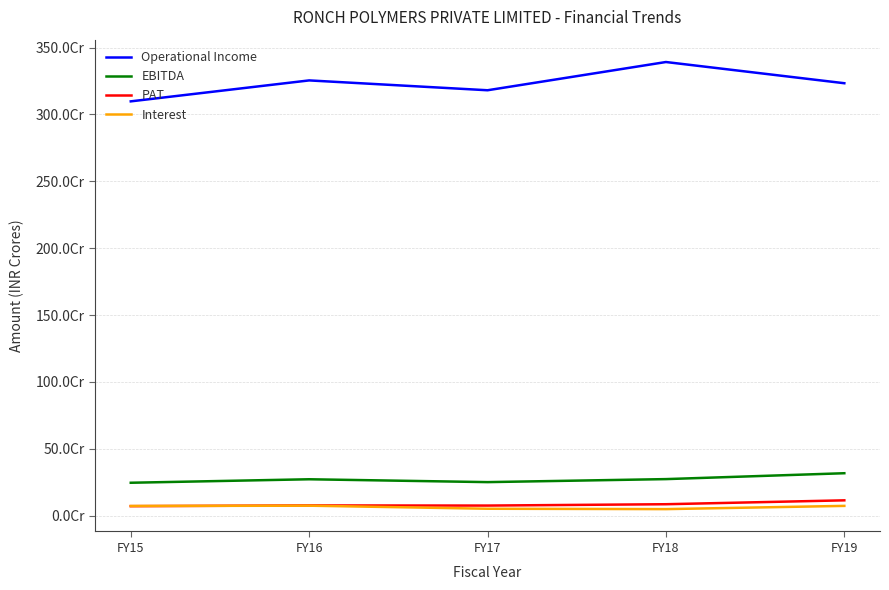

At how many categories does at least one series exceed 1137237266?

5